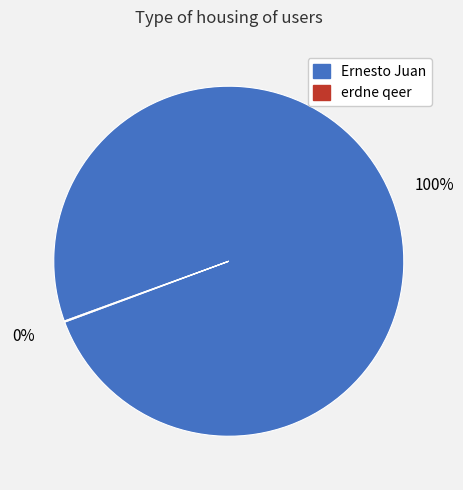

Is it true that Ernesto Juan is 100% of the pie?

True